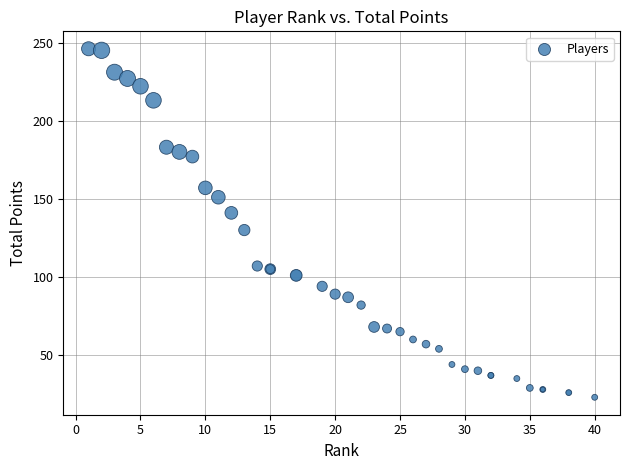

What Y value in the scatter plot is closest to 134?

130